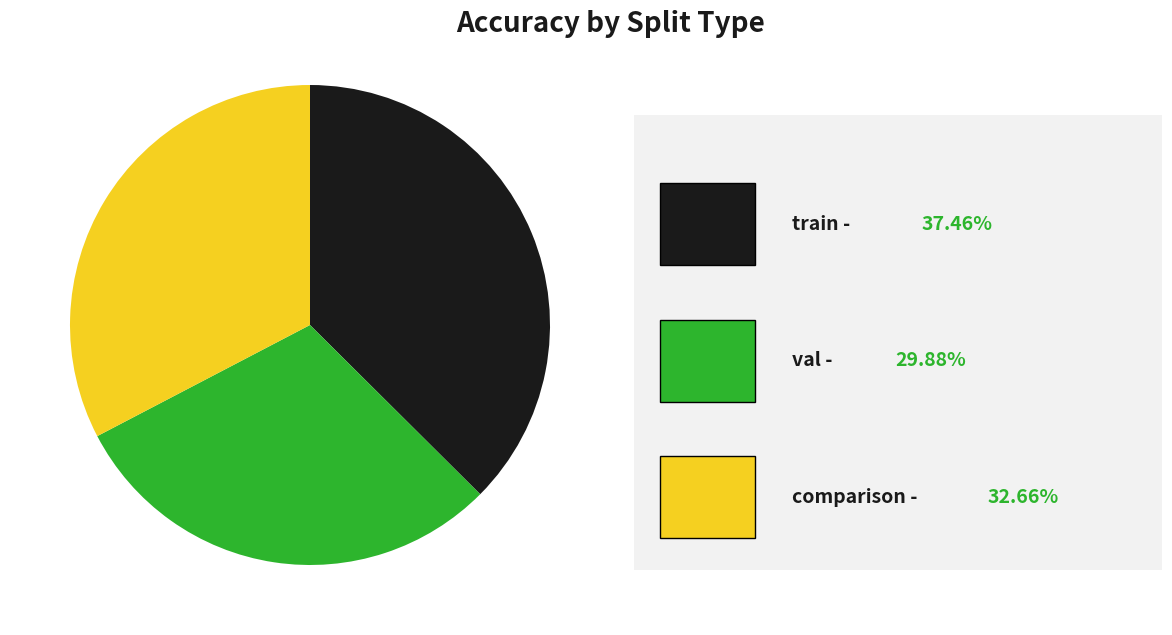

Is there a majority slice in this chart?

No